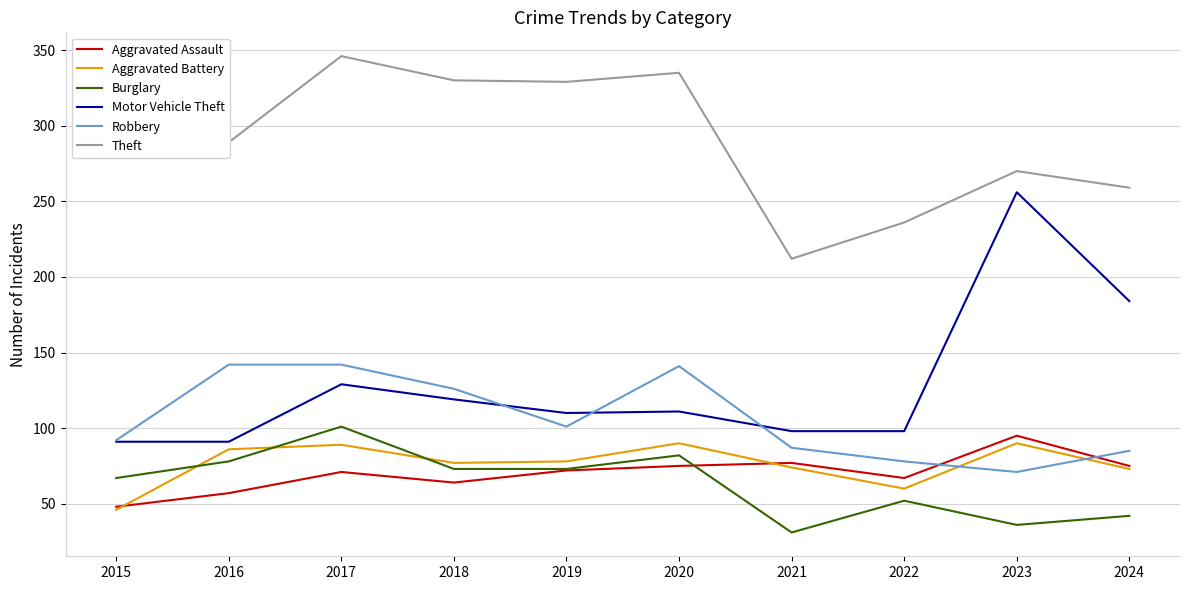

What is the total value across all series at 2024?

718